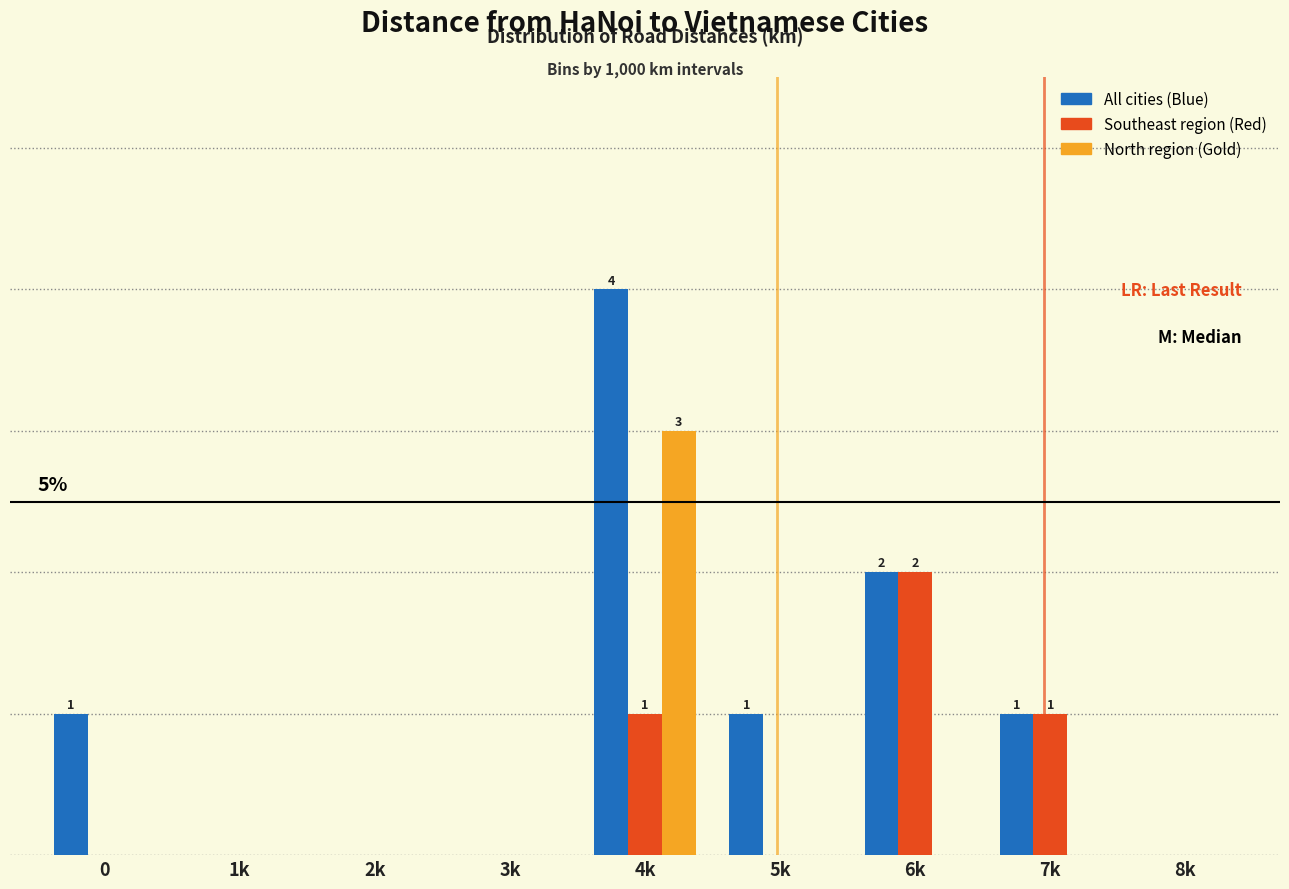

Are the bars horizontal?

No